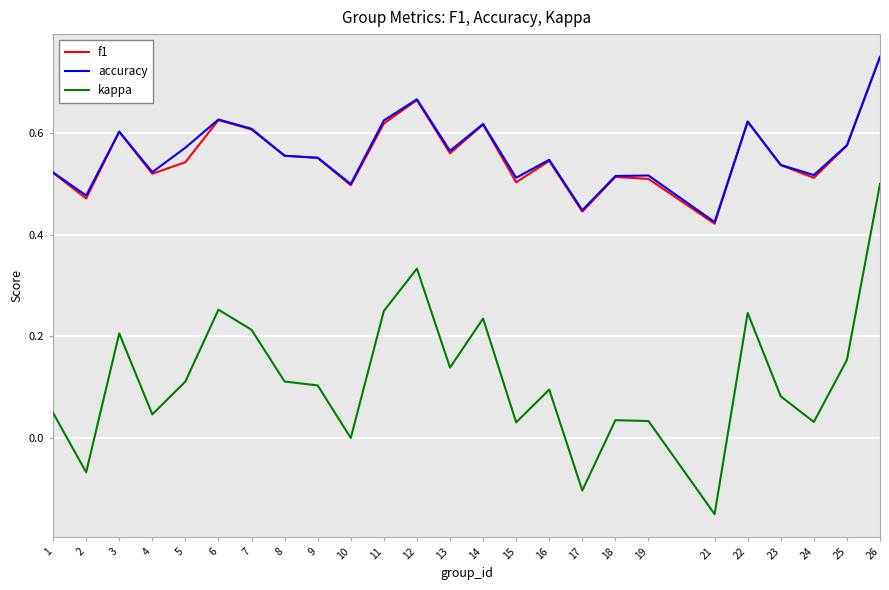

The kappa series shows -0.1 at 2. True or false?

True